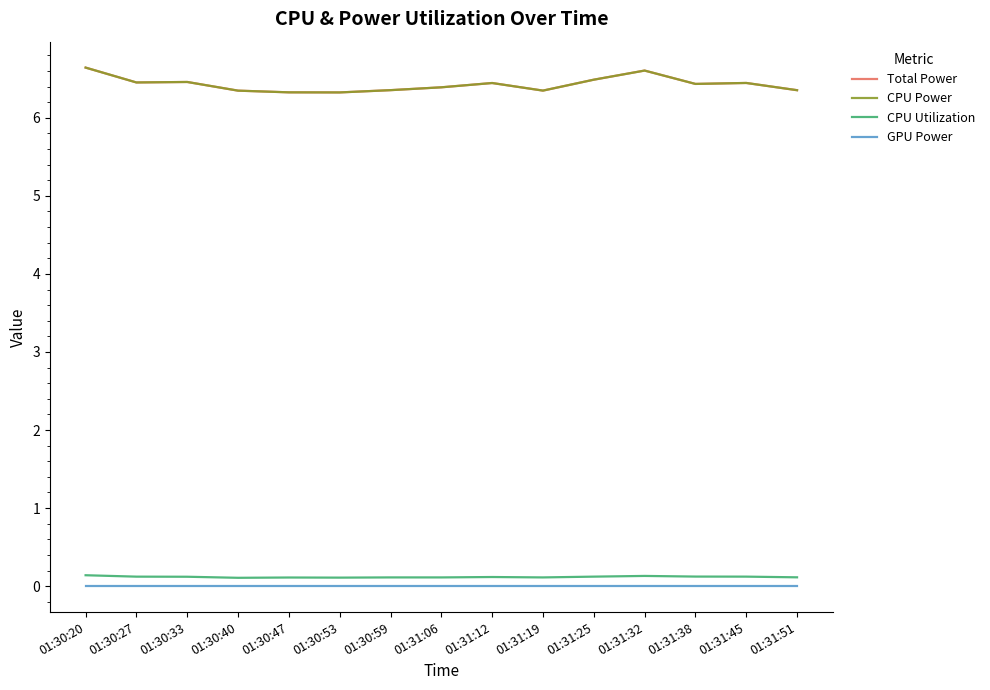

Is this an area chart (filled region under the line)?

No